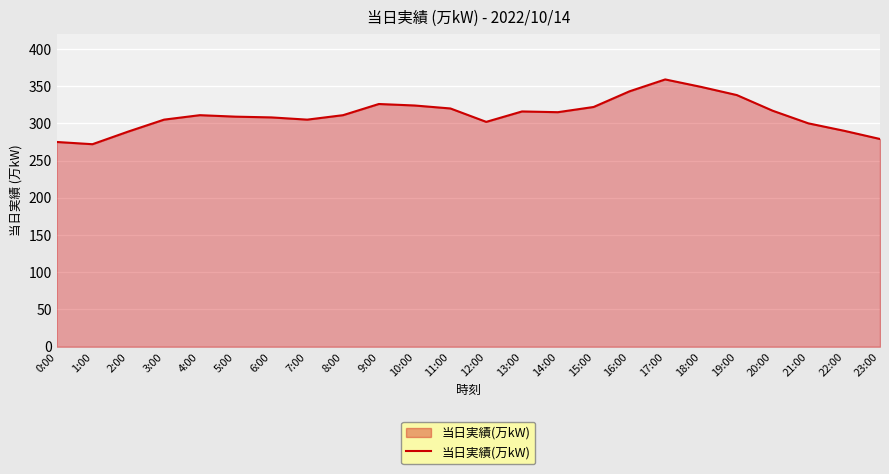

True or false: the data shows 302 at 12:00.

True